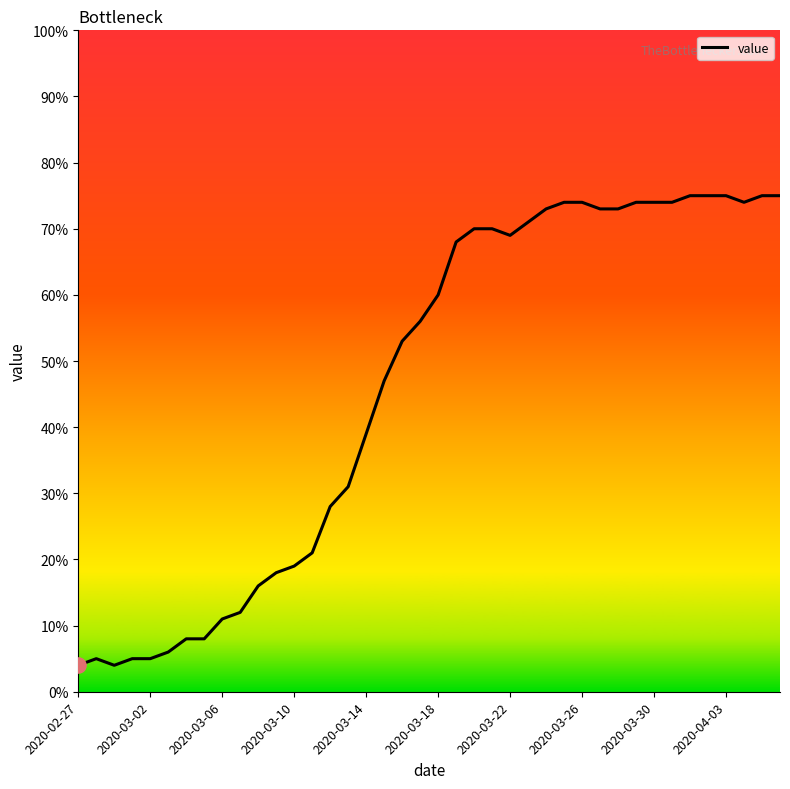

What is the greatest value displayed?

75